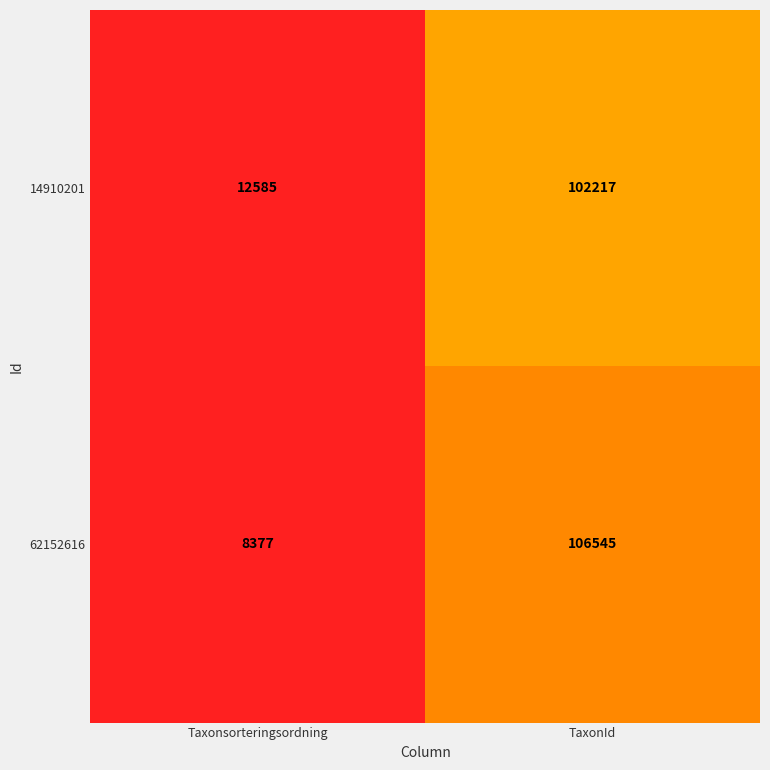

Is it true that 62152616 equals 14008 at Taxonsorteringsordning?

False